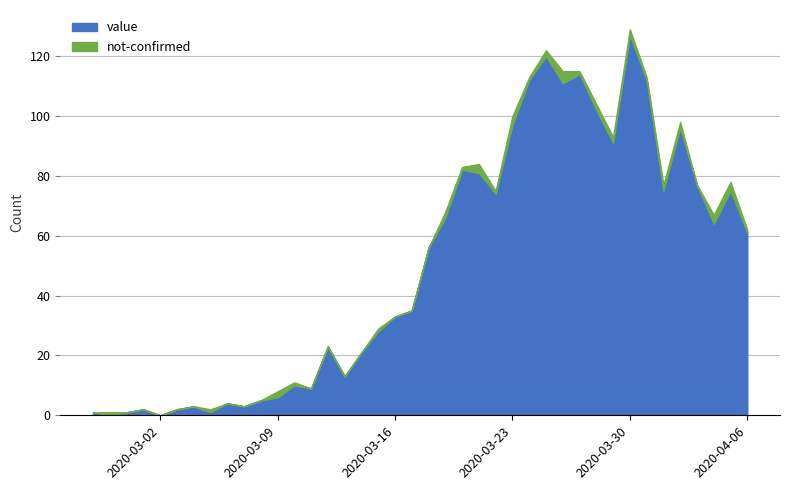

What is the change in value from 2020-03-21 to 2020-03-25?

+39